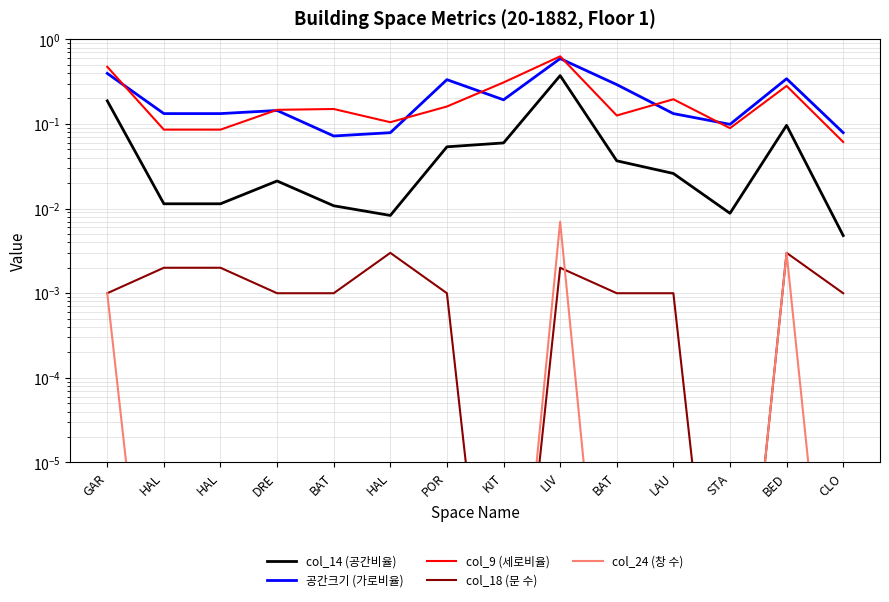

Which series has the largest total across all categories?

공간크기 (가로비율)